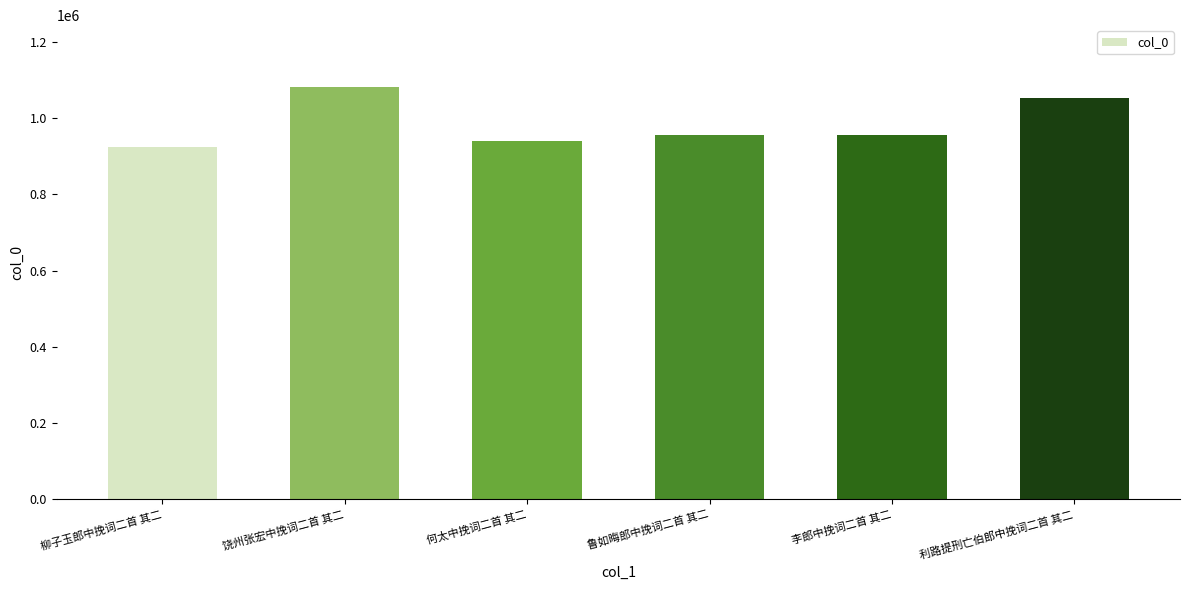

What is the sum of the values at 饶州张宏中挽词二首 其二 and 柳子玉郎中挽词二首 其二?

2005398